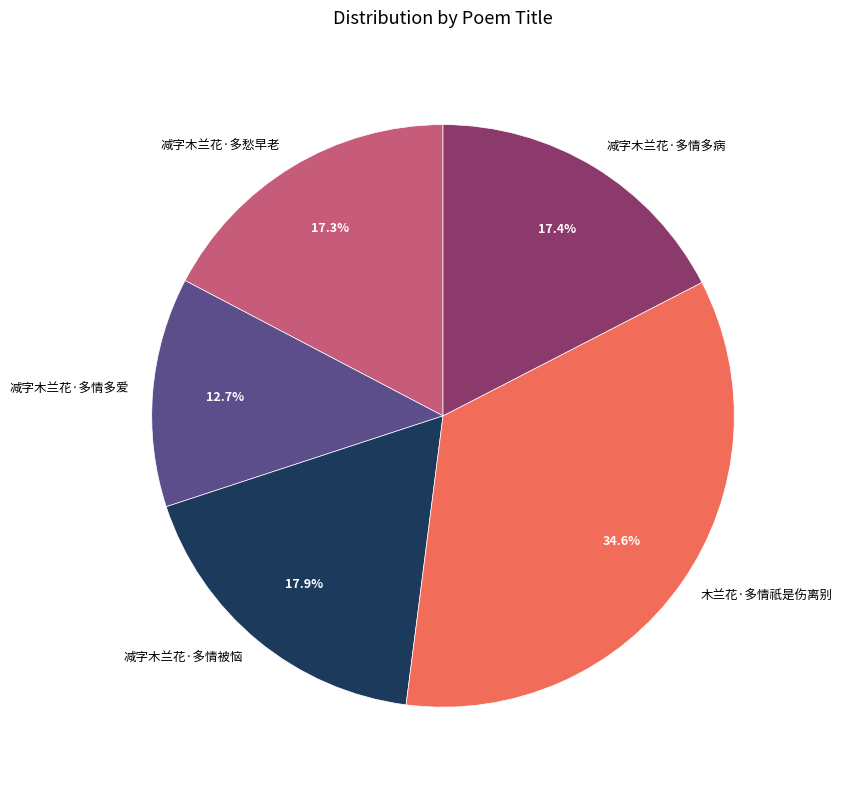

To the nearest percent, what portion does 减字木兰花·多情多爱 represent?

13%